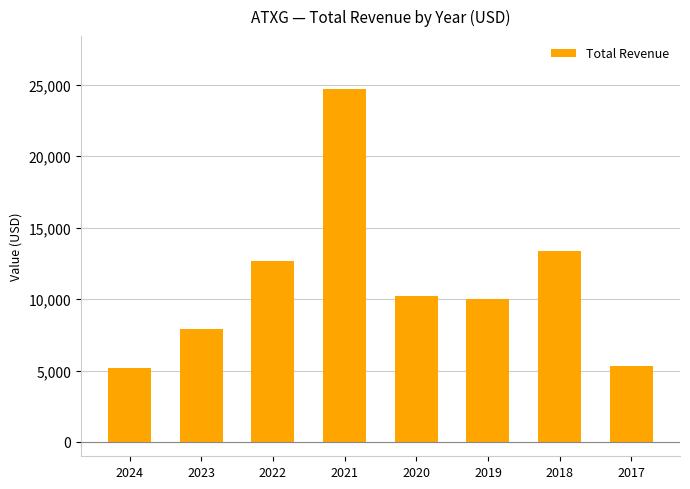

What is the average value?

11175